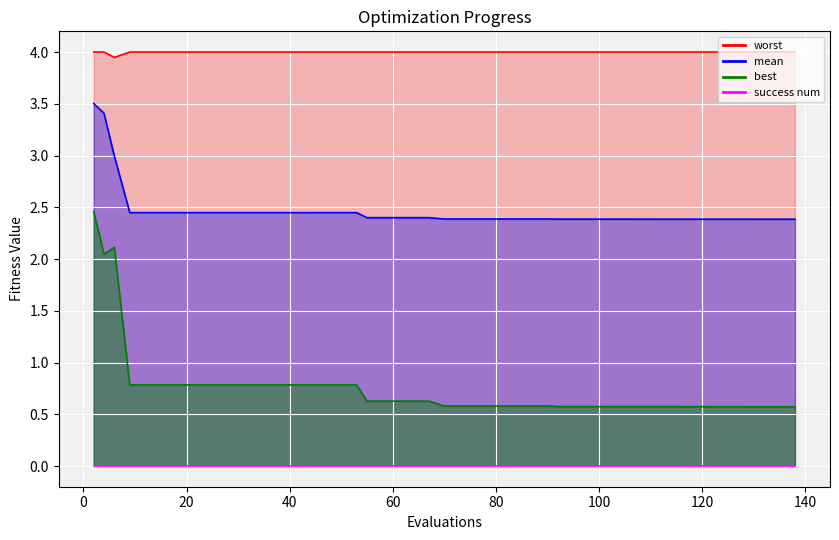

What is the sum of all mean values?

99.0